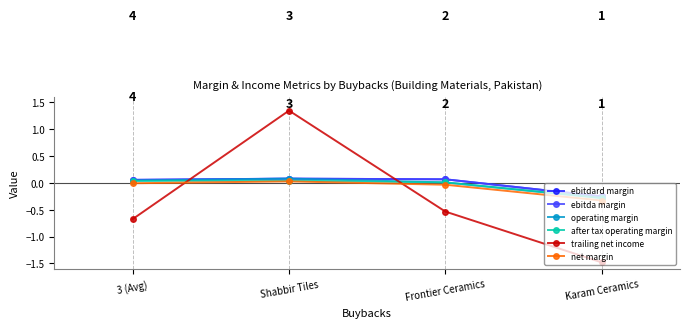

Does the chart display data point markers on the line(s)?

Yes